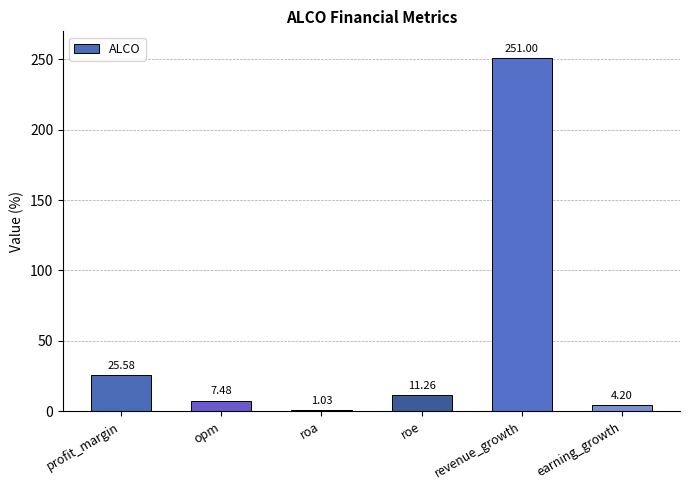

Which category has the highest value across all series?

revenue_growth